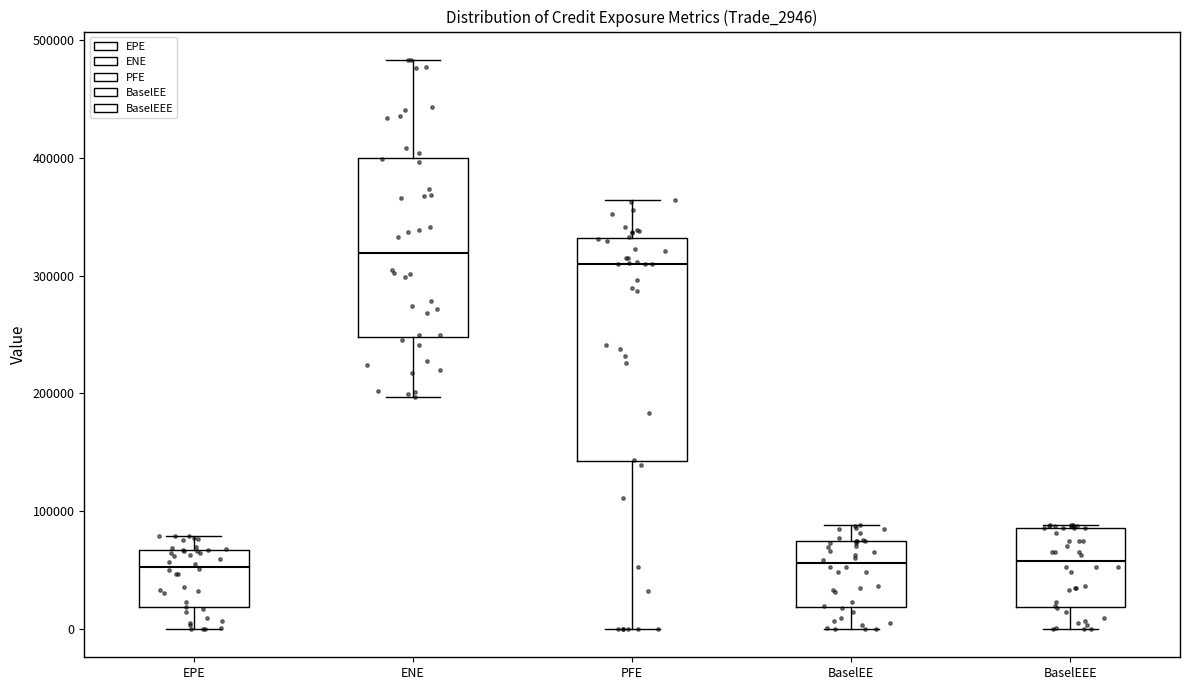

Comparing the boxes themselves (not the whiskers), which one is the tallest?

PFE